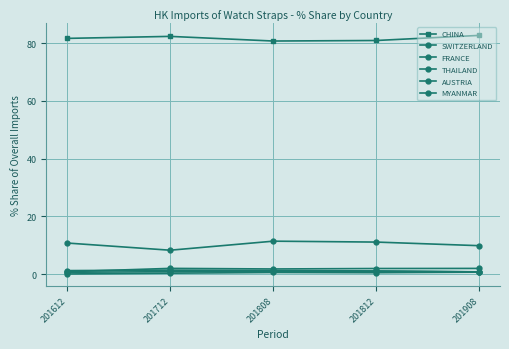

The value of THAILAND at 201612 is 1.3. True or false?

True